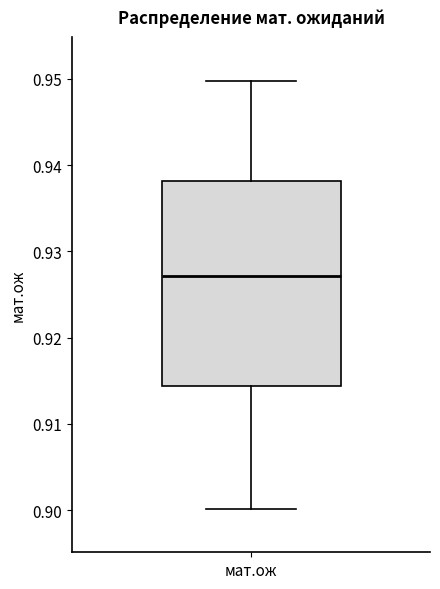

Transcribe this box plot: give where the median line is, the range the box spans, and where the two whiskers end, as read against the y-axis. The values are not printed on the chart, so give them approximately, as read against the axis.

median 0.927, box 0.914 to 0.938, whiskers 0.900 to 0.950